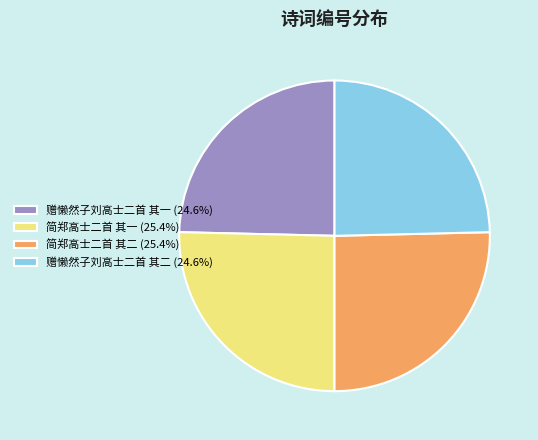

Is 简郑高士二首 其二 (25.4%) the majority of the pie?

No